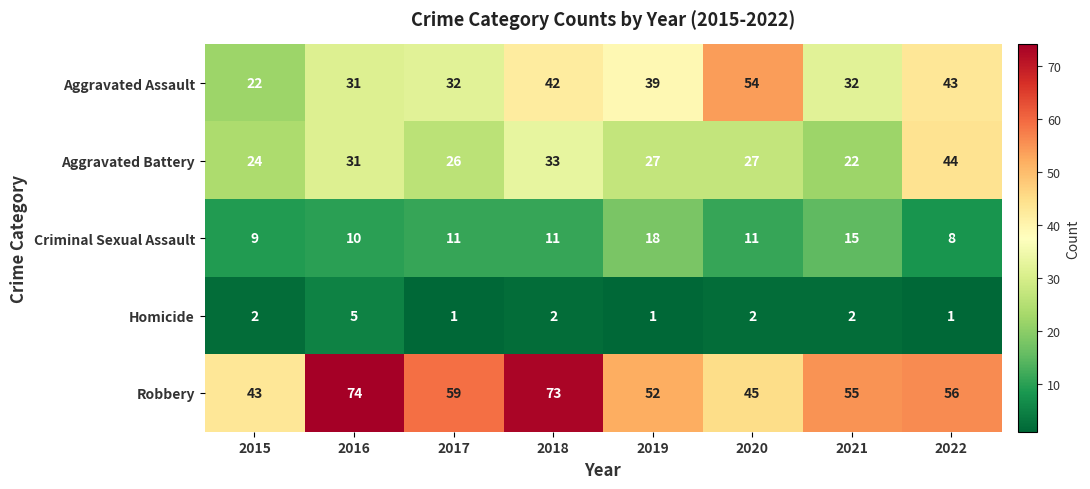

Where does the Aggravated Assault series first go above 39?

2018